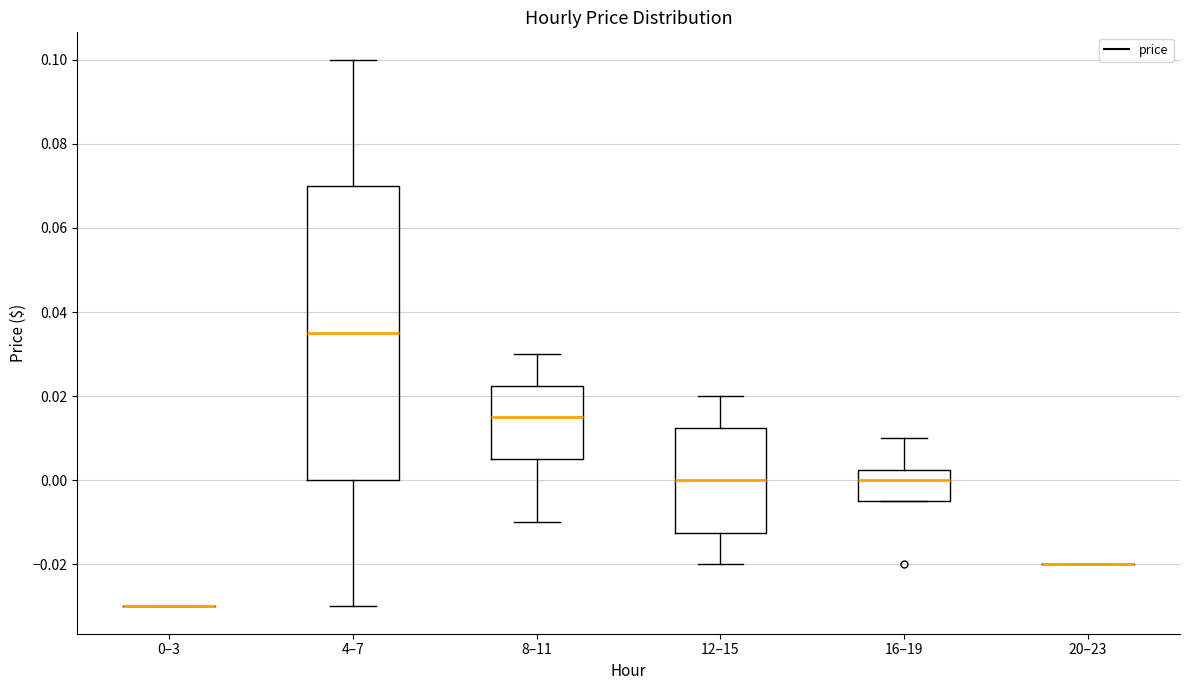

Reading left to right, transcribe this box plot: for each box, give where its median line is, the range the box spans, and where its two whiskers end, as read against the y-axis. The values are not printed on the chart, so give them approximately, as read against the axis.

0–3: box collapsed to a line at -0.030, whiskers -0.030 to -0.030
4–7: median 0.036, box 0.000 to 0.070, whiskers -0.030 to 0.100
8–11: median 0.016, box 0.006 to 0.022, whiskers -0.010 to 0.030
12–15: median 0.000, box -0.012 to 0.012, whiskers -0.020 to 0.020
16–19: median 0.000, box -0.004 to 0.002, whiskers -0.004 to 0.010
20–23: box collapsed to a line at -0.020, whiskers -0.020 to -0.020